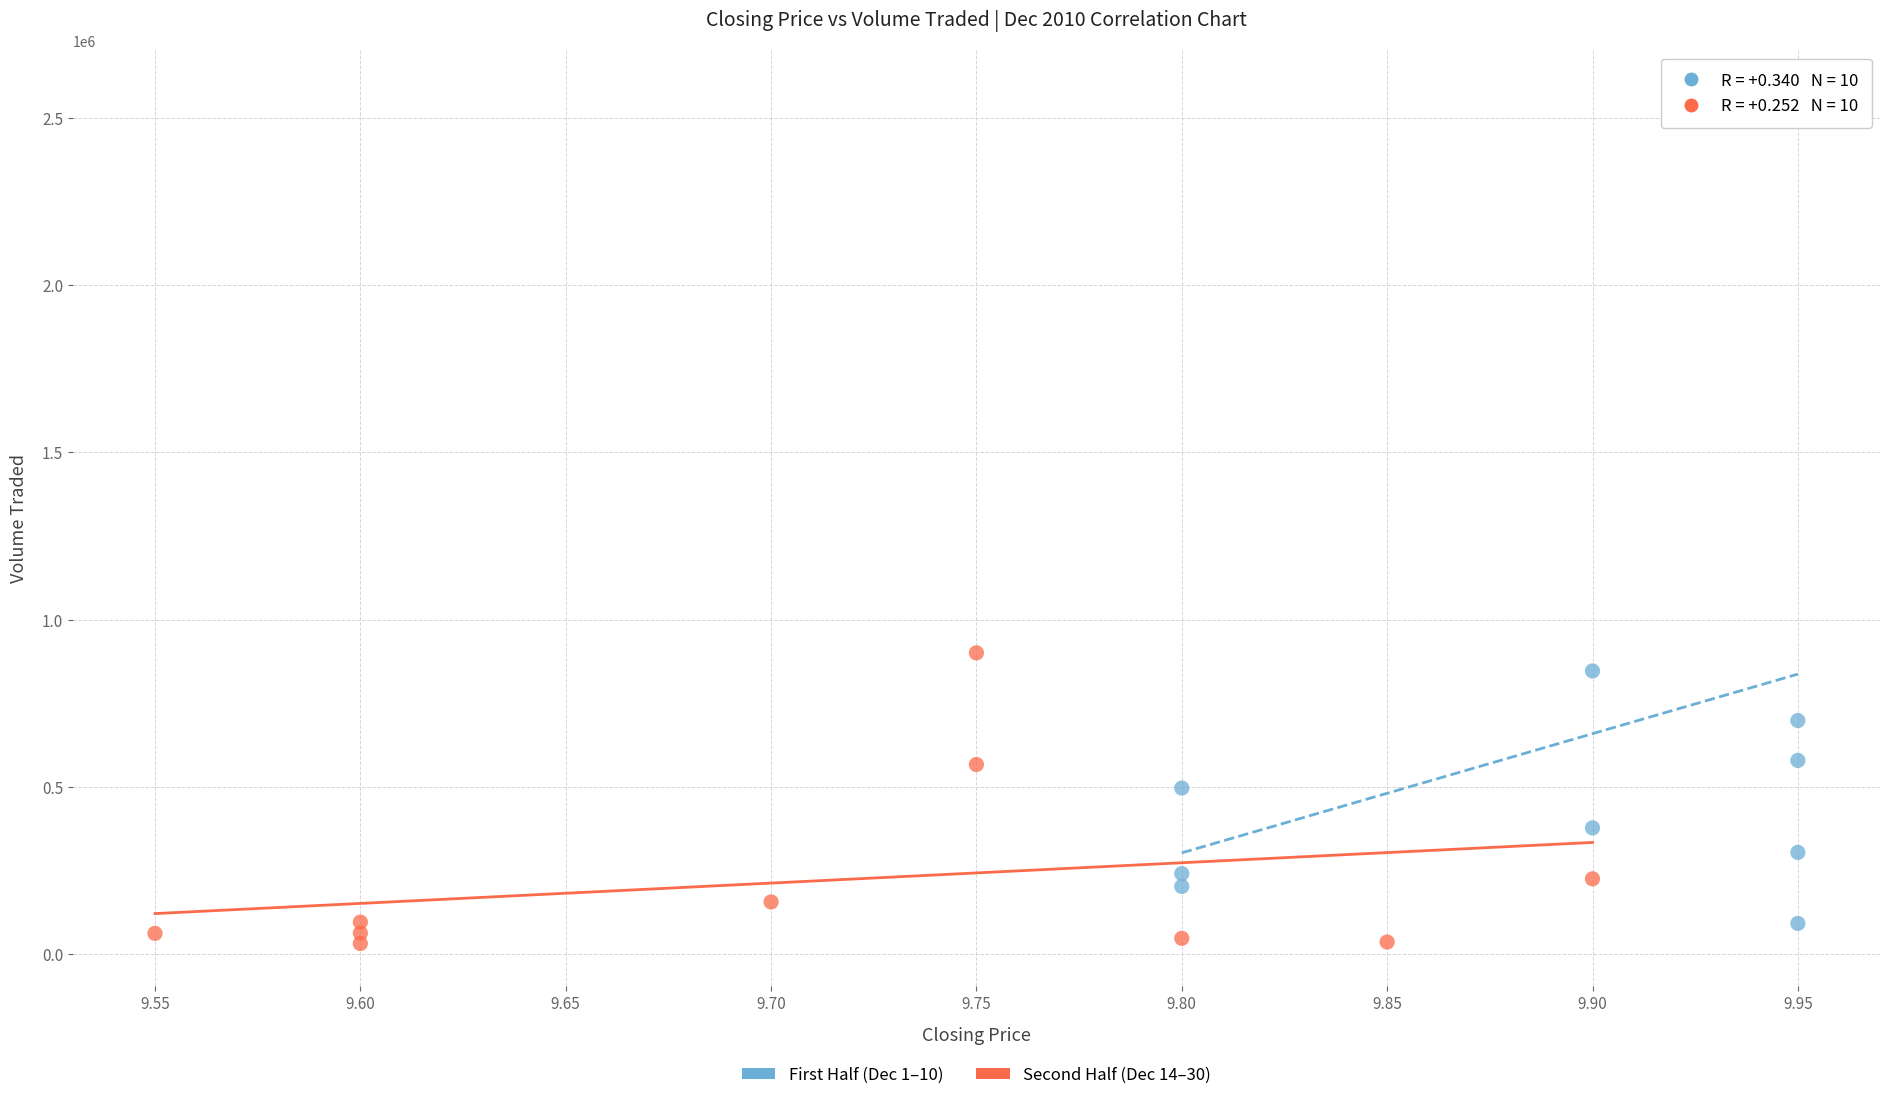

Which series reaches the maximum Y coordinate?

First Half (Dec 1–10)